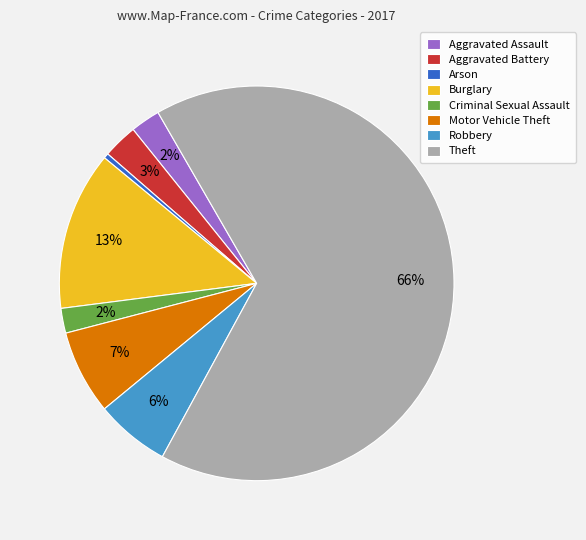

To the nearest percent, what portion does Motor Vehicle Theft represent?

7%